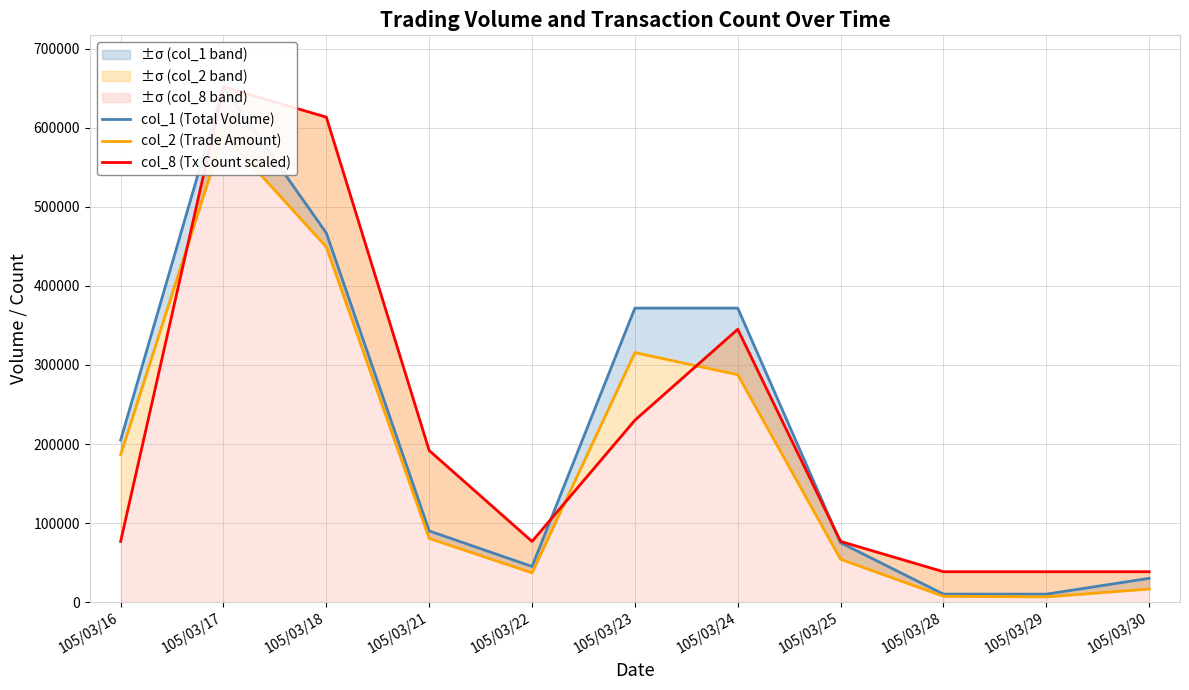

True or false: col_8 (Tx Count scaled) has a value of 191764.7 at 105/03/21.

True